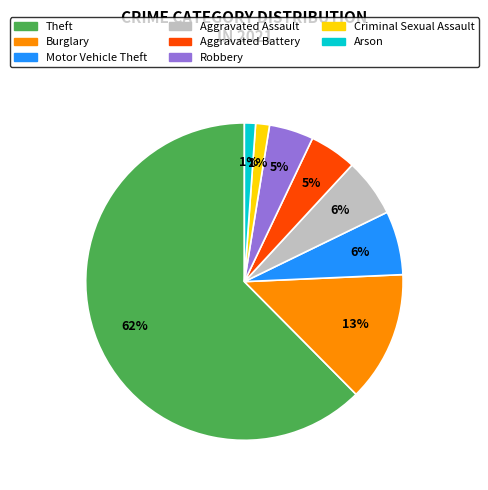

To the nearest percent, what is the average slice percentage?

12%